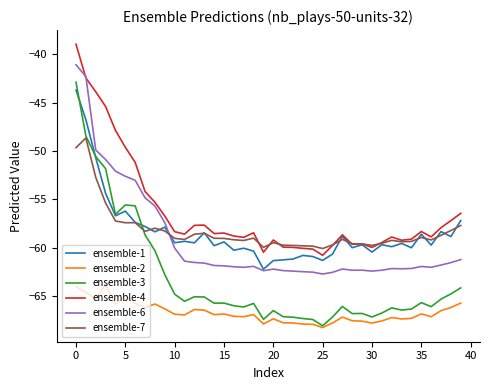

What is the difference between the second highest and second lowest values in the ensemble-6 series?

20.2